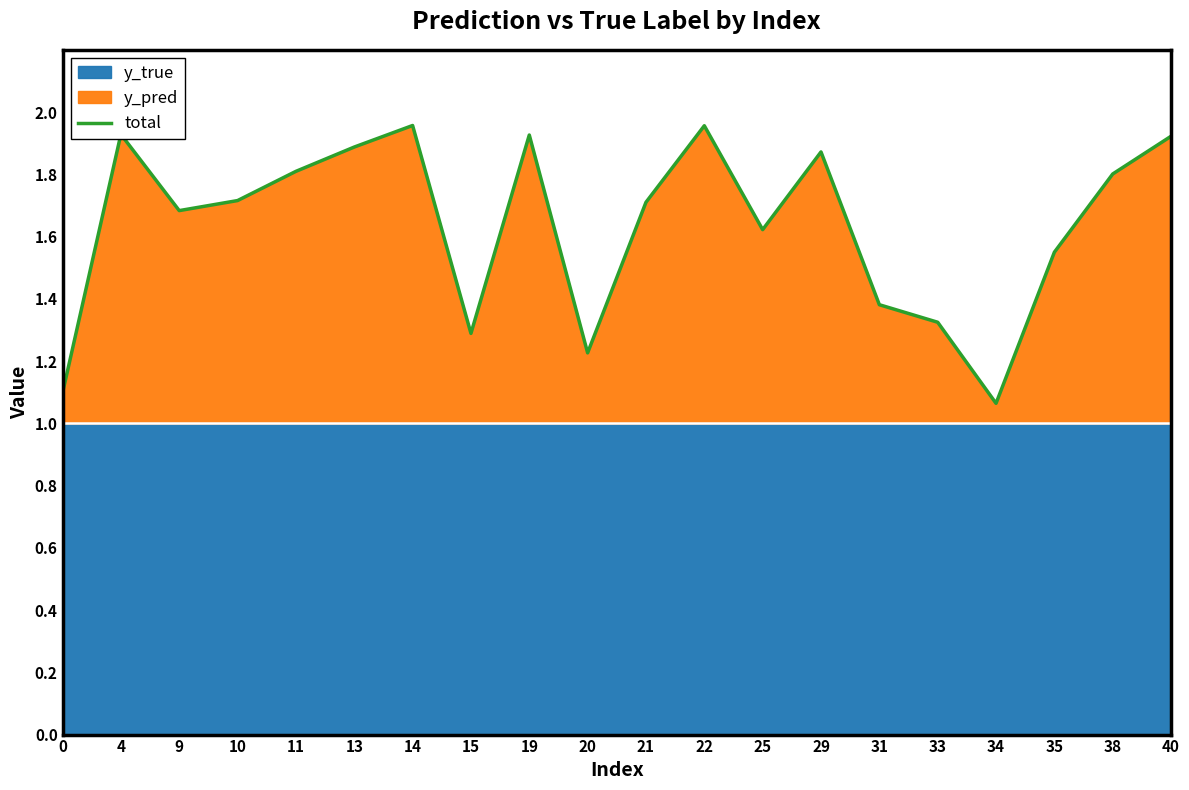

Is it true that the value at 34 is 1.1?

True